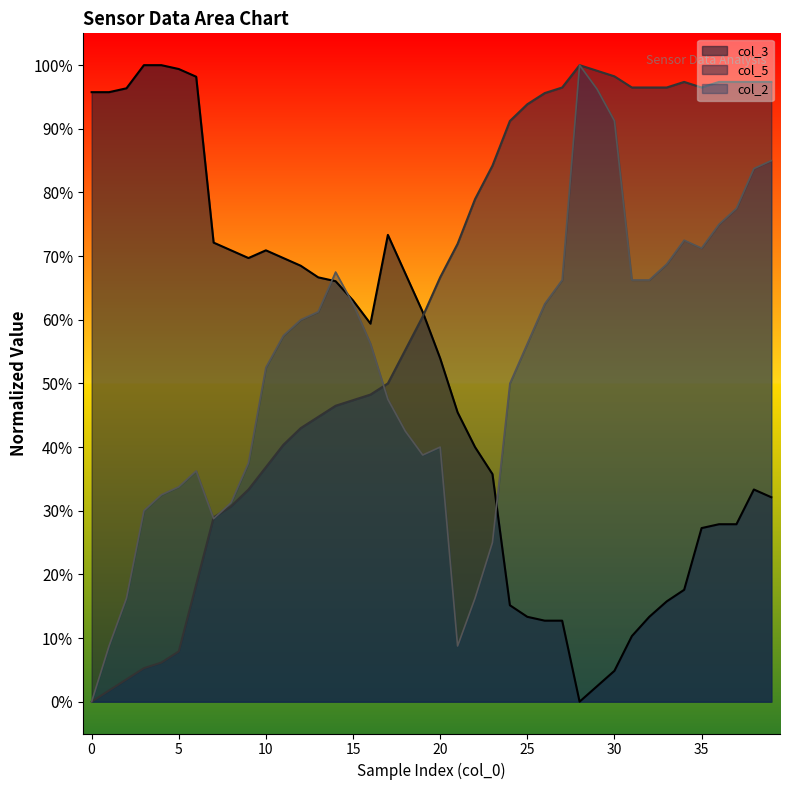

In col_2, how many points are lower than both neighbors (excluding endpoints)?

4